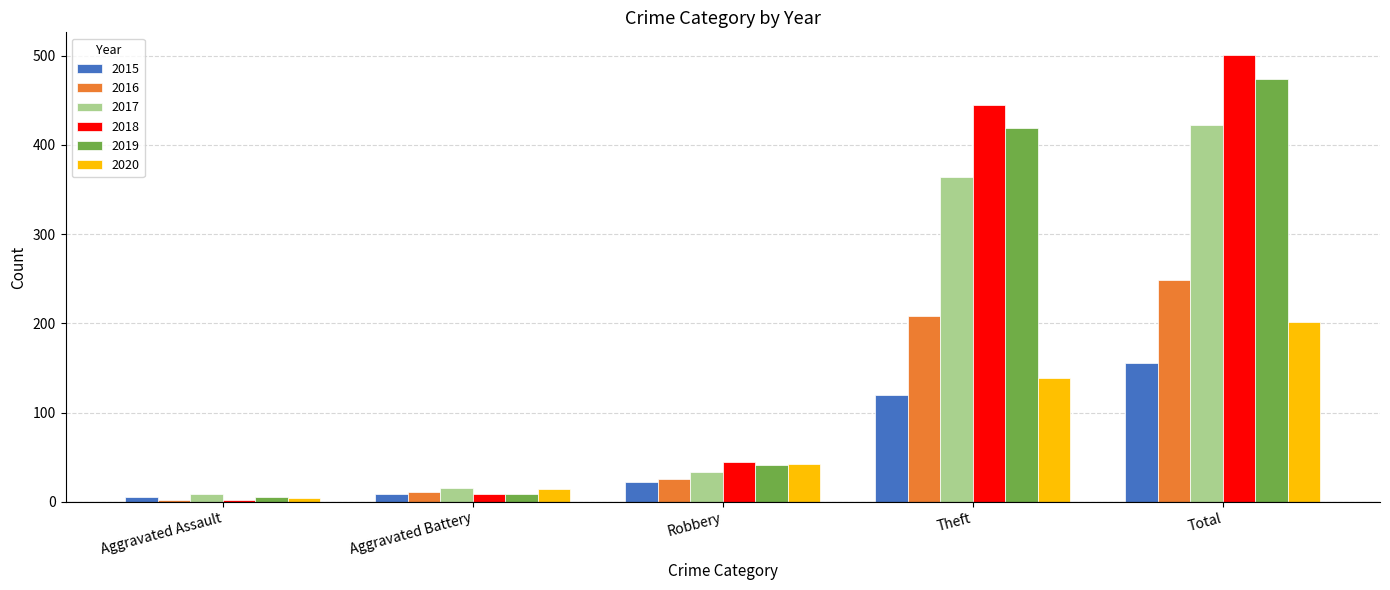

Reading left to right, extract all data points from this chart.

2015: 5	9	22	120	156
2016: 2	11	26	208	249
2017: 9	15	33	364	422
2018: 2	9	45	445	501
2019: 5	9	41	419	474
2020: 4	14	42	139	201